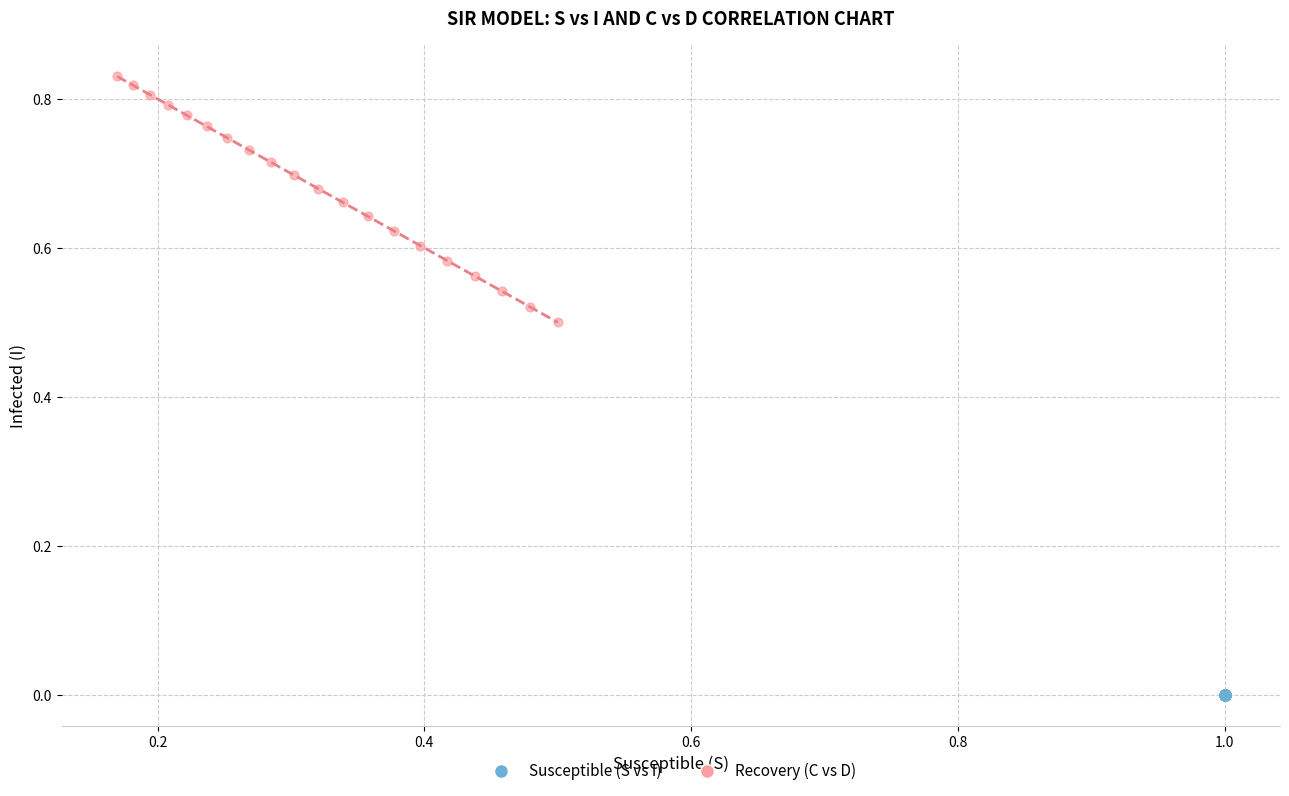

Which series contains the highest Y value?

Recovery (C vs D)